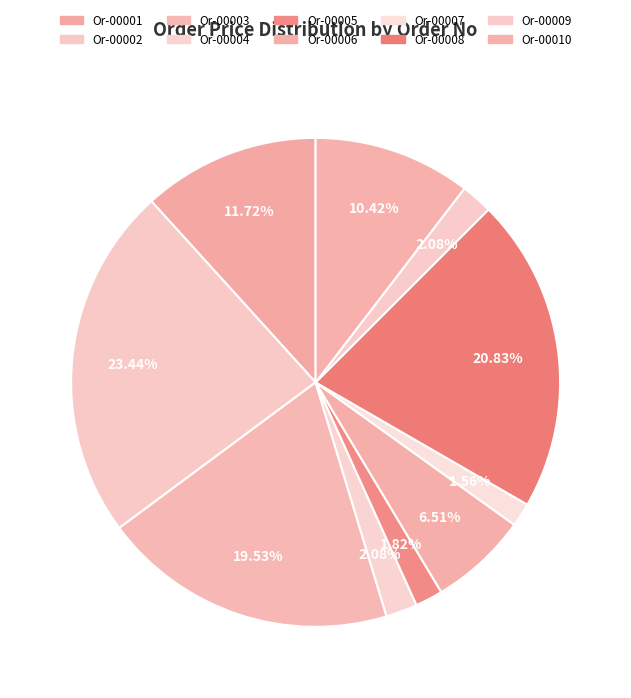

How many slices are in this pie chart?

10